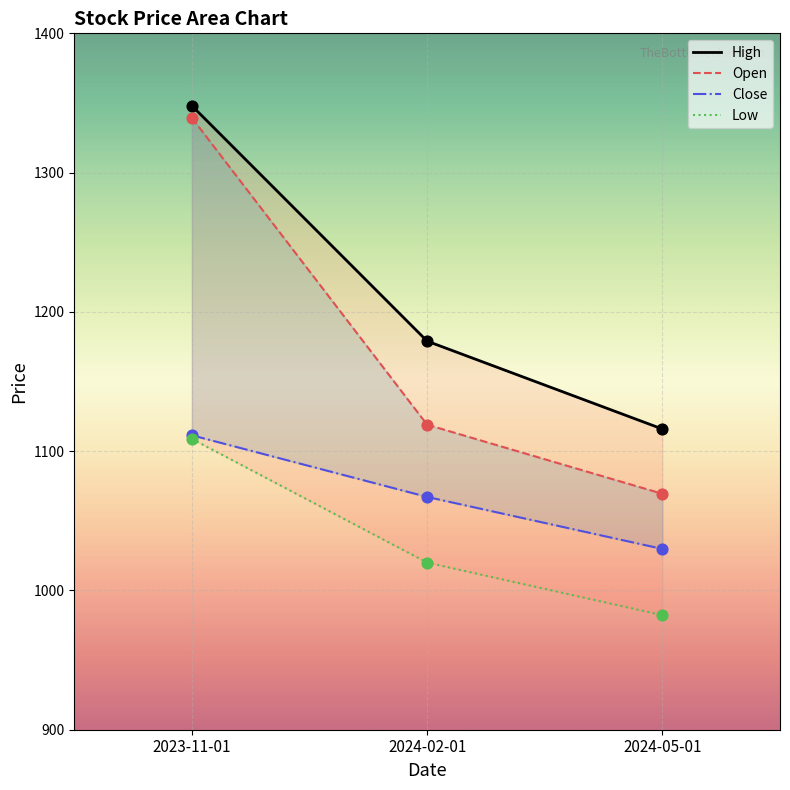

What is the total value across all series at 2024-02-01?

4385.2